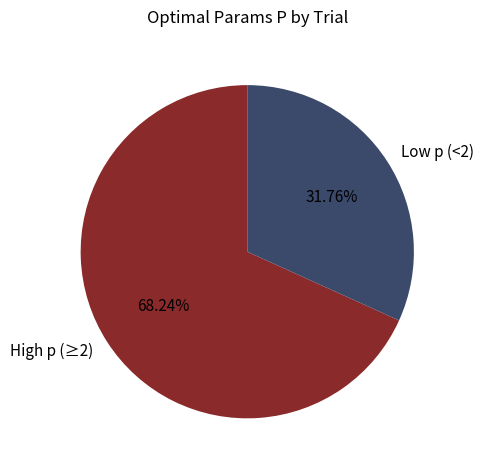

Is there any slice that represents more than half of the pie?

Yes